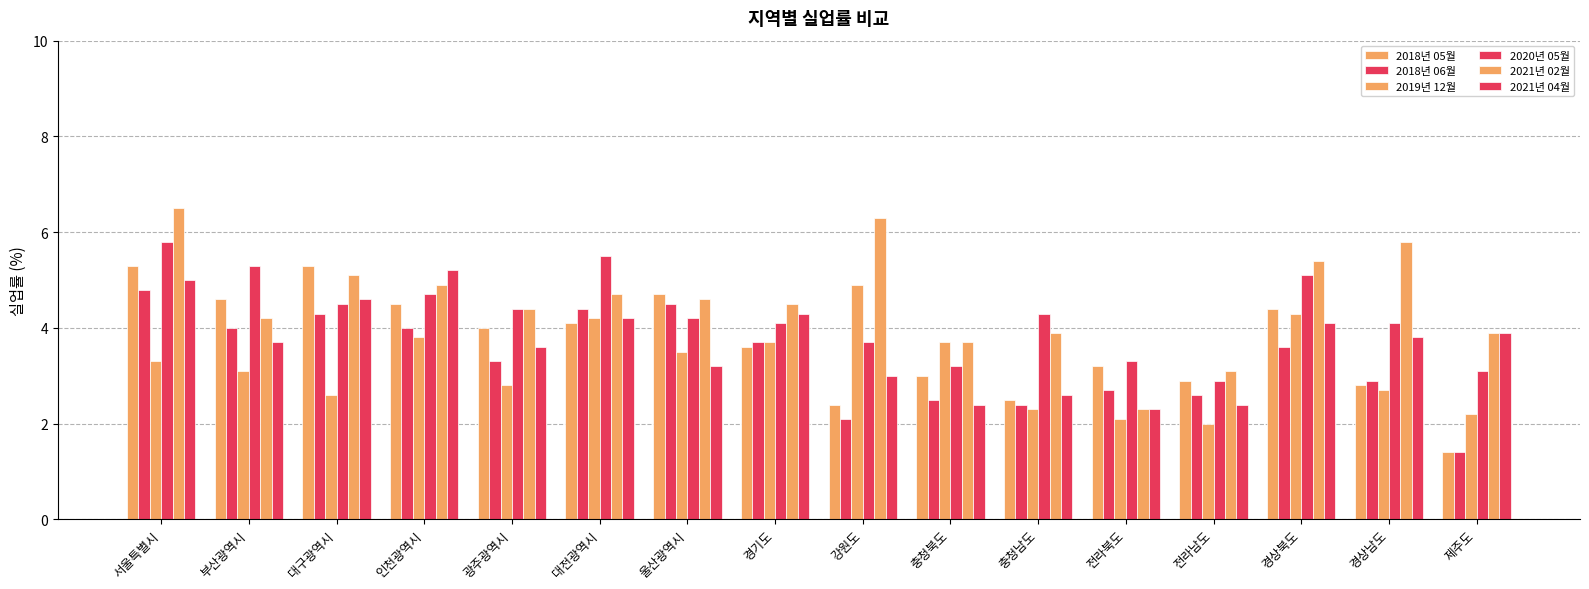

Which category has the lowest value in the 2020년 05월 series?

전라남도